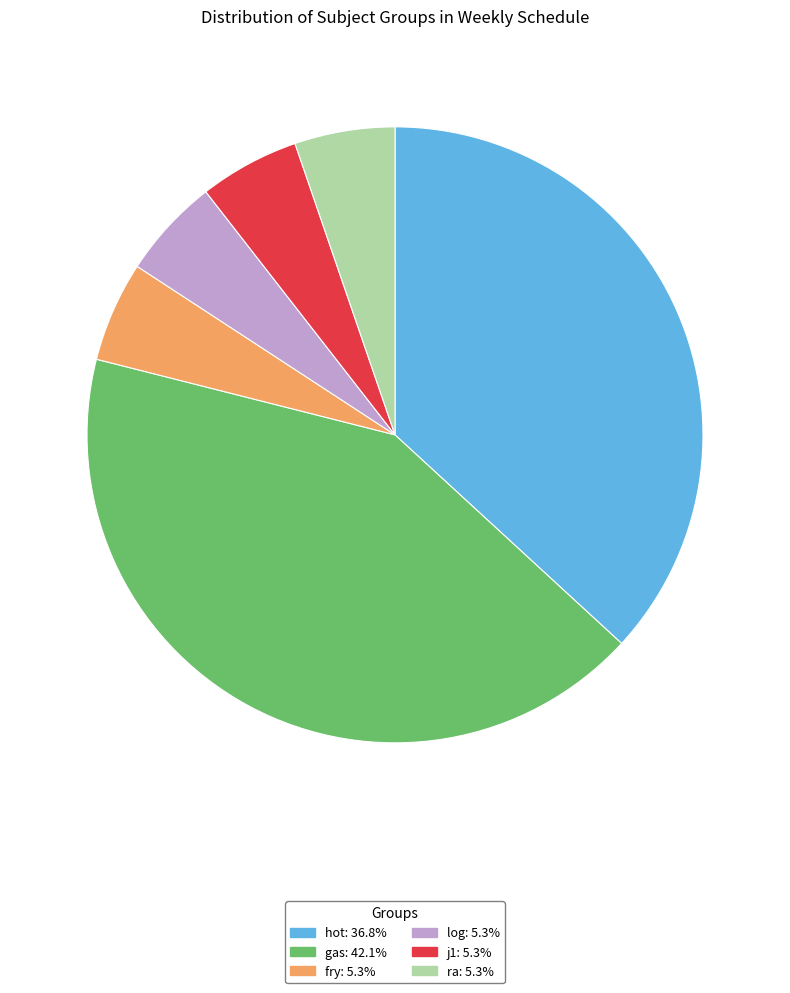

Is it true that hot is 37% of the pie?

True